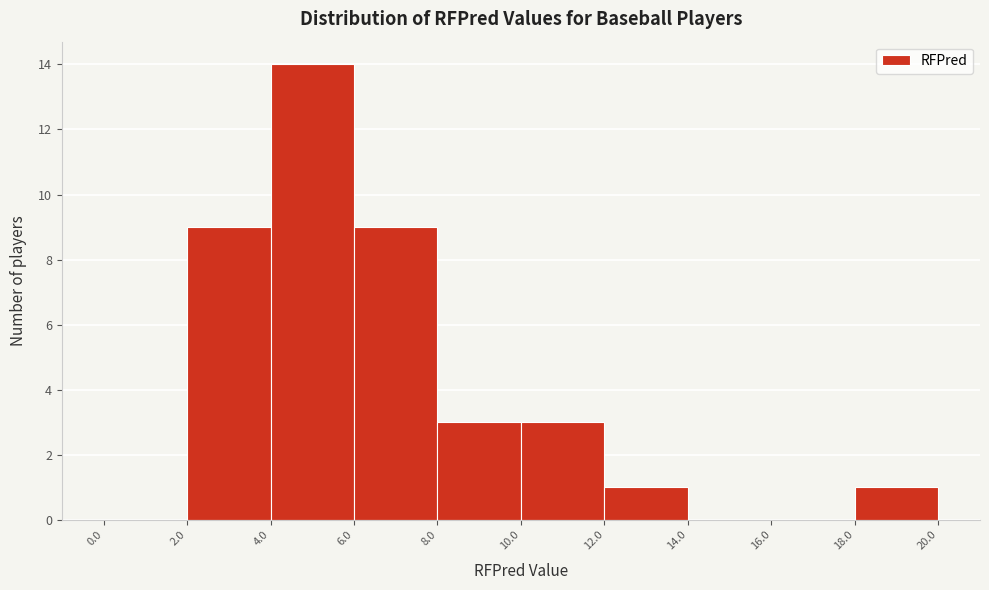

What is the height of the bar covering 6.0 to 8.0 on the x-axis? The values are not printed on the chart, so give them approximately, as read against the axis.

9